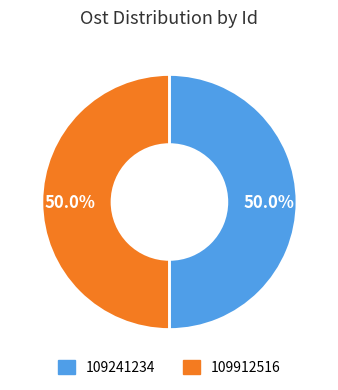

Combined, what portion of the pie is 109912516 and 109241234?

100.0%